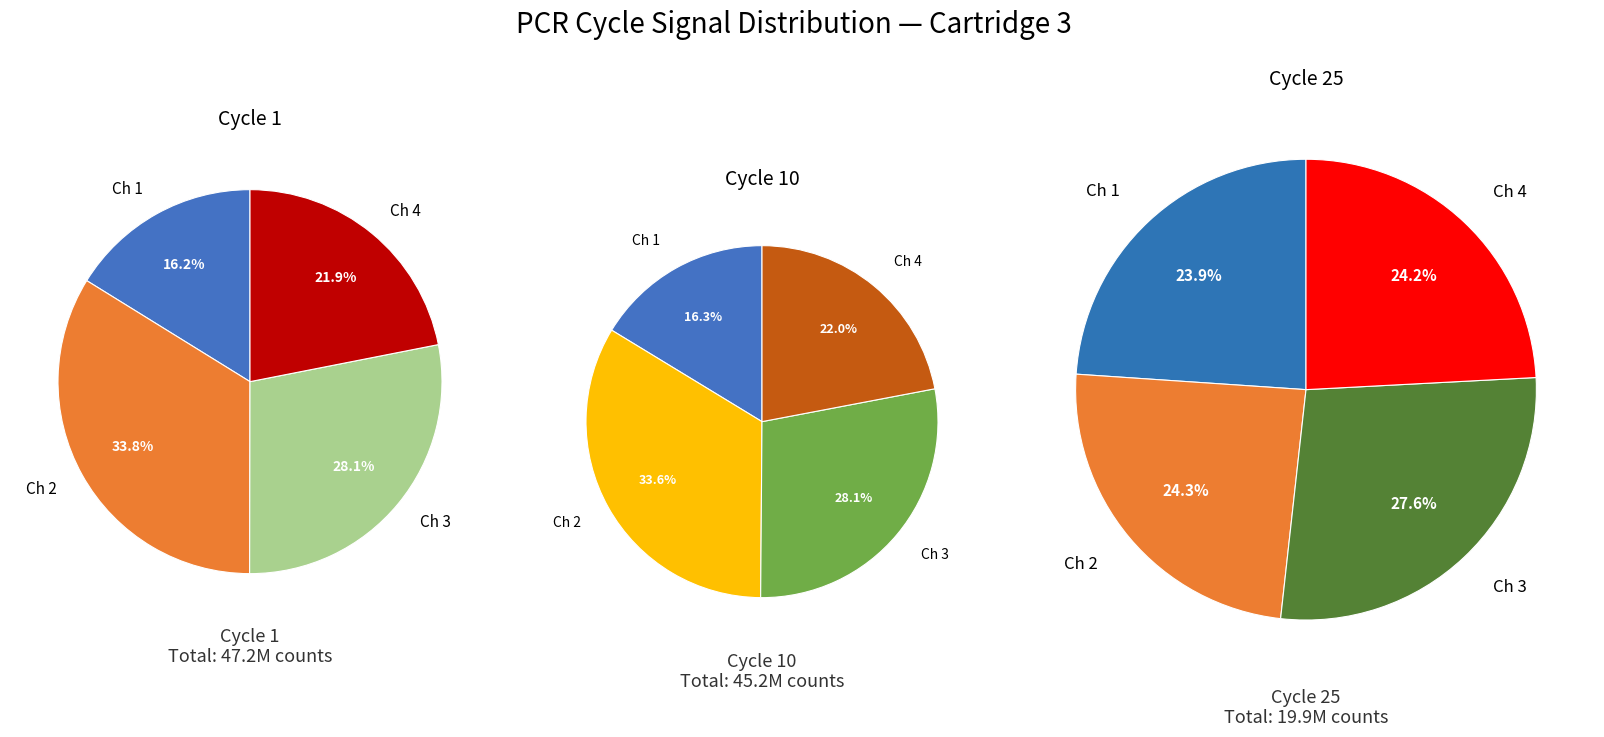

To the nearest percent, what percentage of the pie is Cartridge 3 Channel 1?

16%